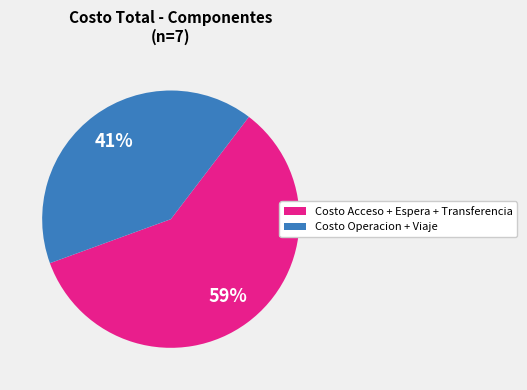

Is it true that Costo Acceso + Espera + Transferencia is 59% of the pie?

True